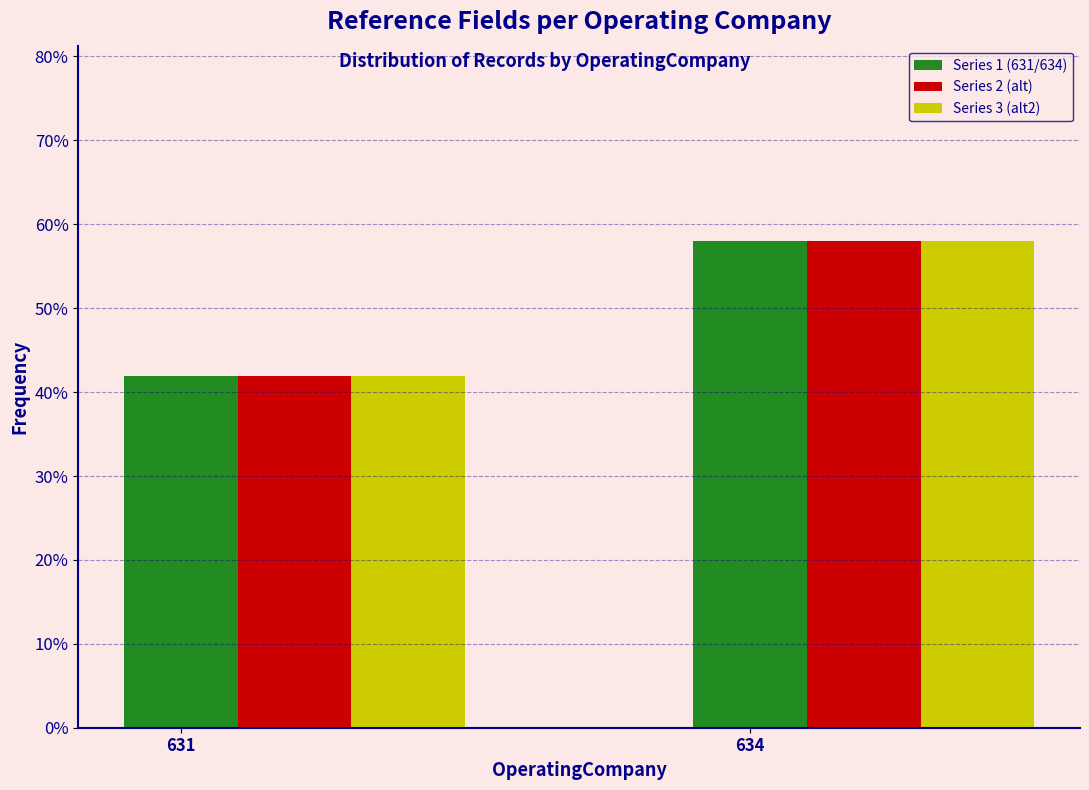

Does the chart contain stacked bars?

No